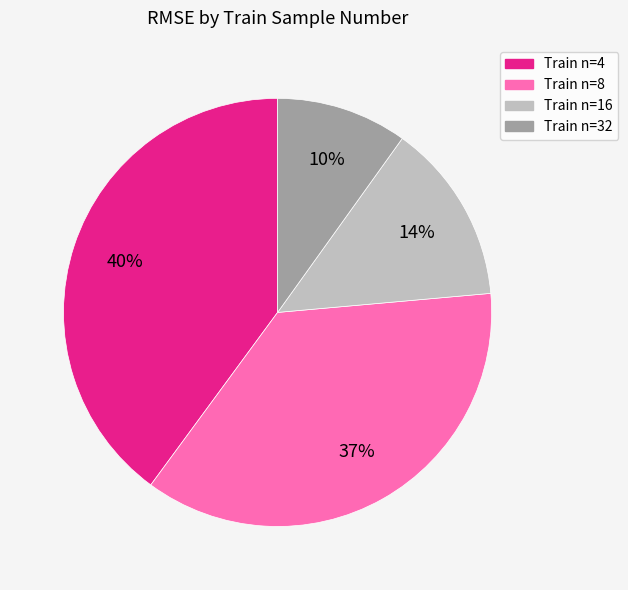

Combined, do Train n=4 and Train n=8 account for over 50%?

Yes